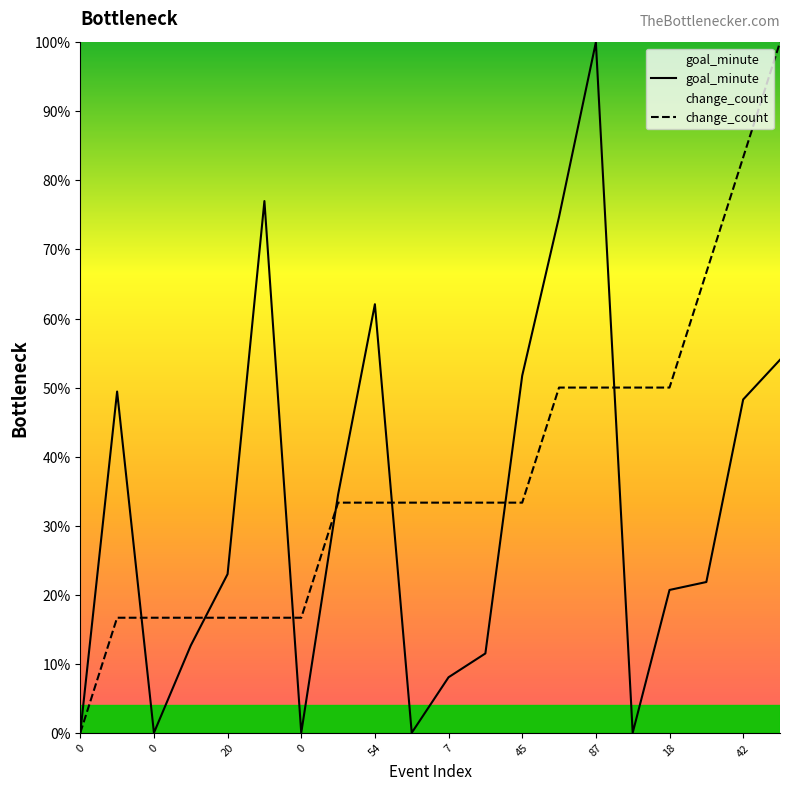

Reading left to right, transcribe all the data shown in this chart.

goal_minute: 0.0	49.4	0.0	12.6	23.0	77.0	0.0	34.5	62.1	0.0	8.0	11.5	51.7	74.7	100.0	0.0	20.7	21.8	48.3	54.0
change_count: 0.0	16.7	16.7	16.7	16.7	16.7	16.7	33.3	33.3	33.3	33.3	33.3	33.3	50.0	50.0	50.0	50.0	66.7	83.3	100.0